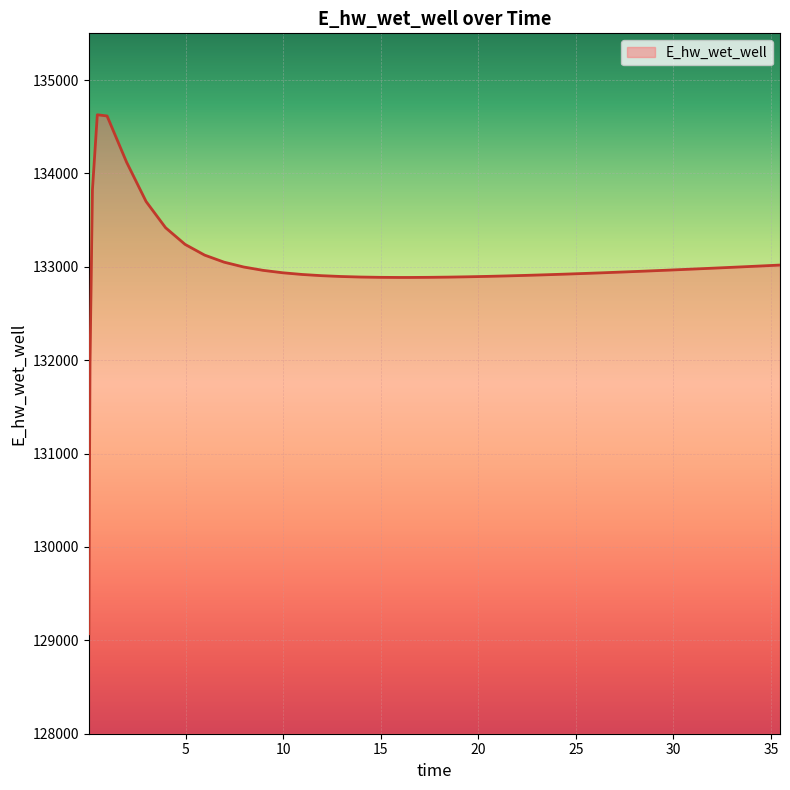

What is the minimum value shown in the chart?

129070.3